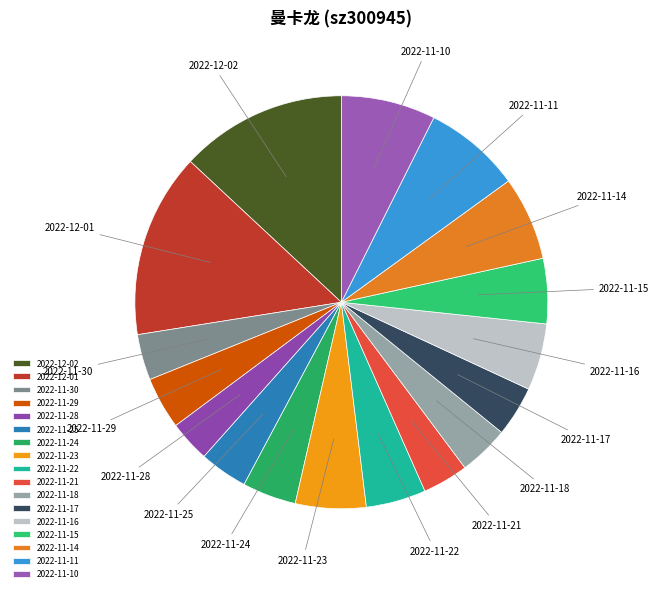

Is there a majority slice in this chart?

No